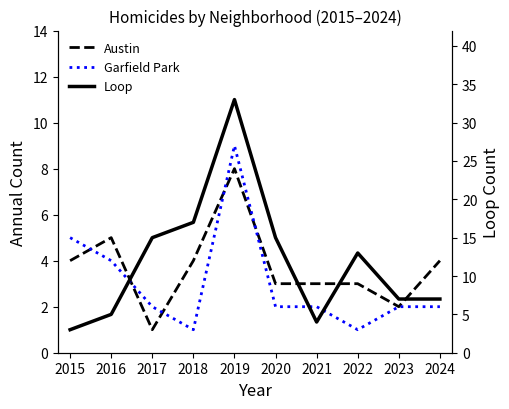

Between 2019 and 2018, which is larger?

2019